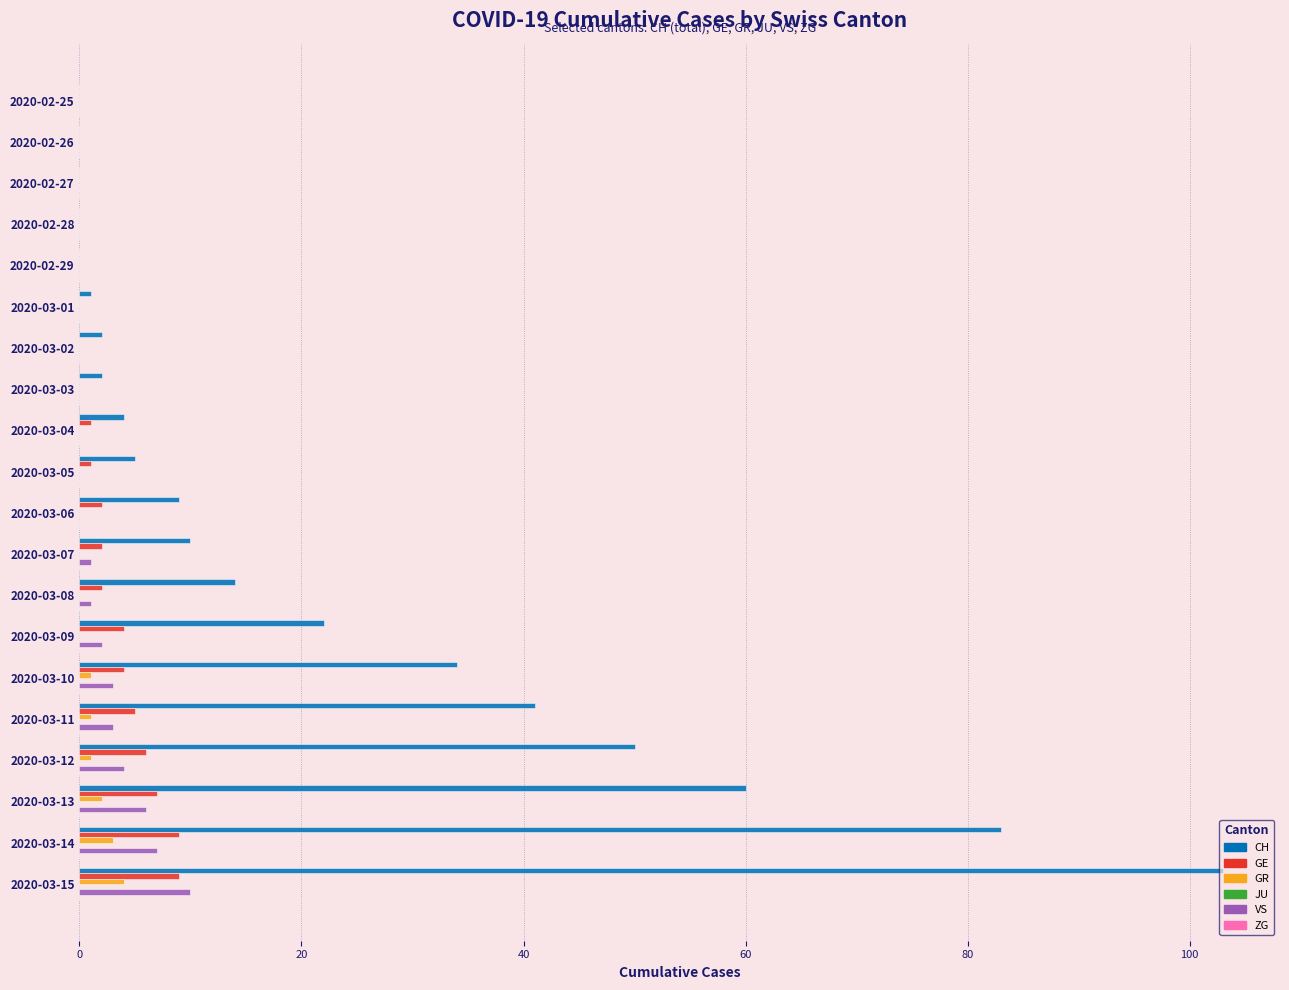

Between 2020-03-06 and 2020-03-10, which series saw the biggest shift?

CH